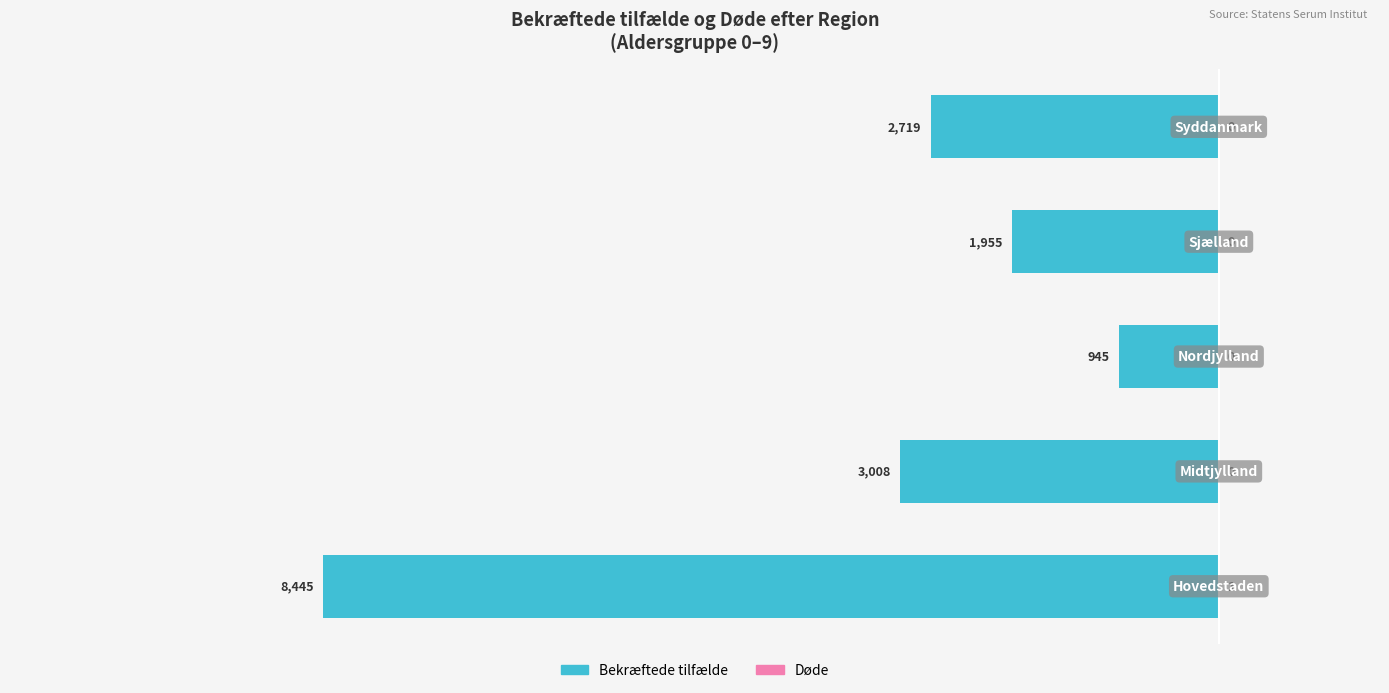

How many groups of bars are there?

5